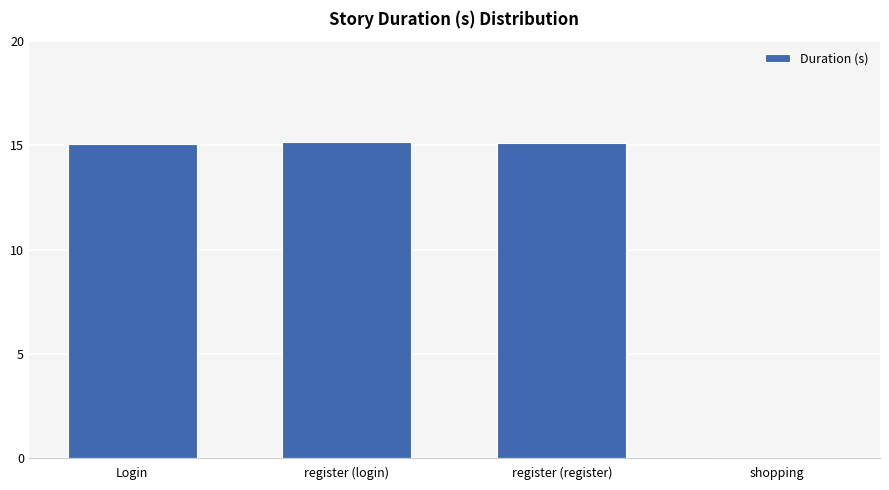

Are the bars horizontal?

No